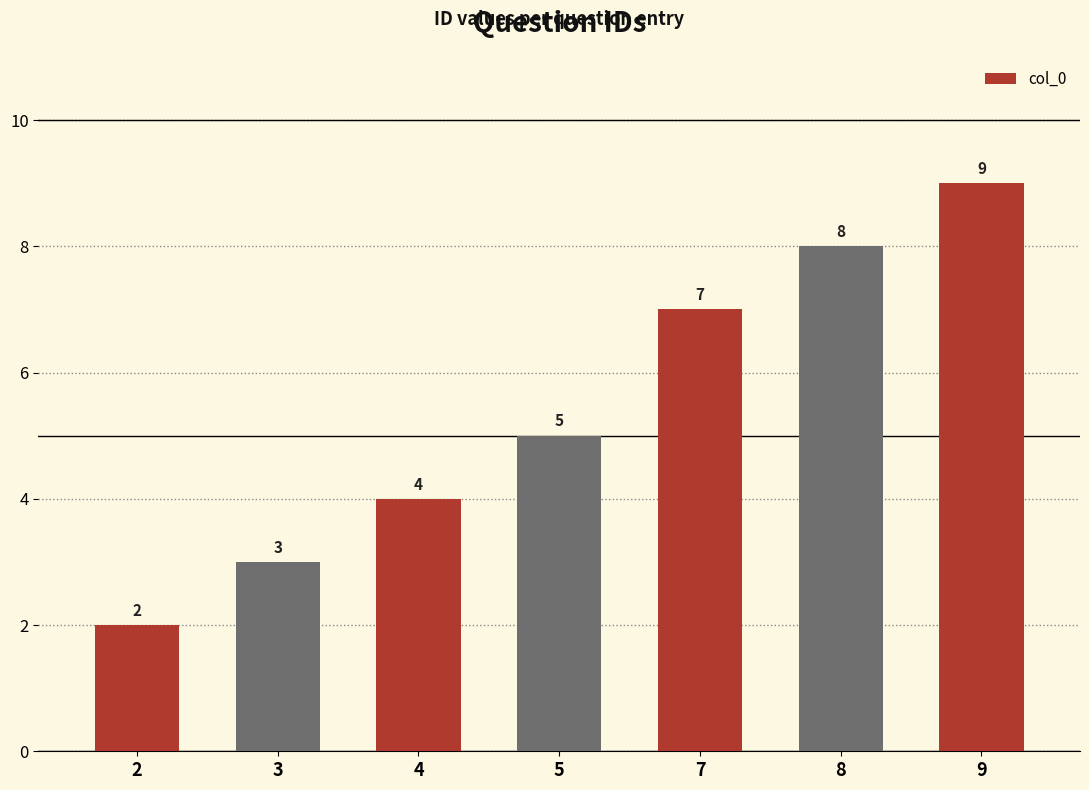

What is the smallest value displayed?

2